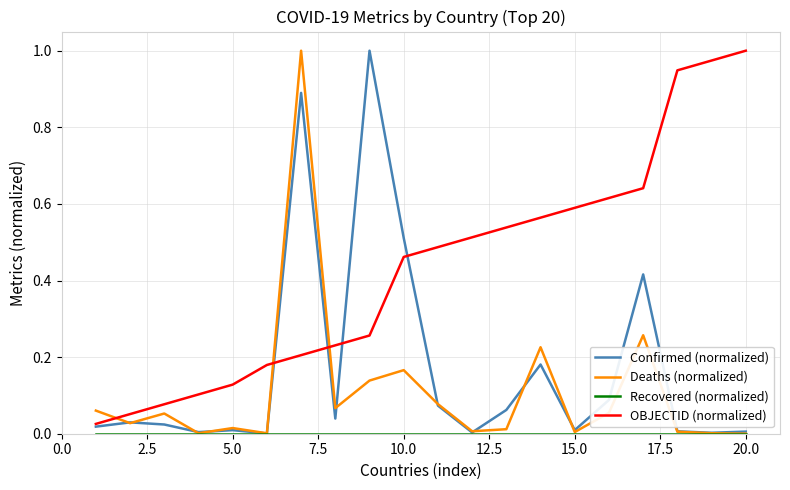

Which series has the largest total across all categories?

OBJECTID (normalized)